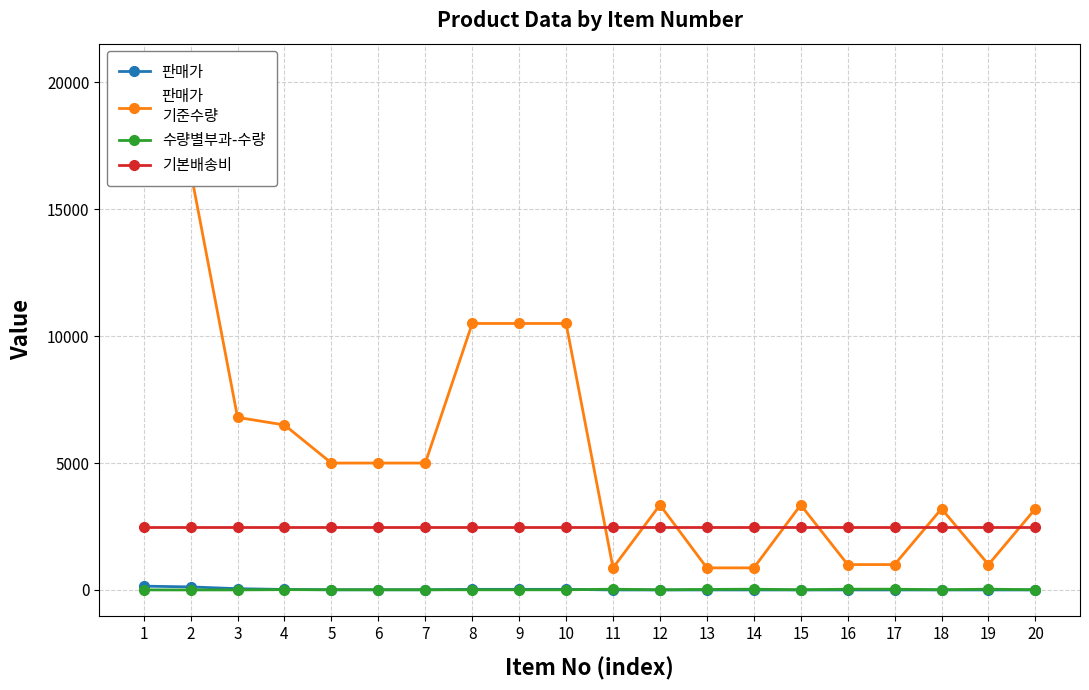

Reading left to right, transcribe all the data shown in this chart.

판매가: 1=150	2=120	3=50	4=20	5=6	6=6	7=6	8=24	9=24	10=24	11=1	12=1	13=1	14=1	15=1	16=1	17=1	18=1	19=1	20=1
판매가
기준수량: 1=20500	2=16500	3=6800	4=6500	5=5000	6=5000	7=5000	8=10500	9=10500	10=10500	11=870	12=3350	13=870	14=870	15=3350	16=1000	17=1000	18=3200	19=1000	20=3200
수량별부과-수량: 1=2	2=1	3=2	4=12	5=8	6=8	7=8	8=6	9=6	10=6	11=30	12=6	13=20	14=30	15=6	16=30	17=30	18=8	19=30	20=8
기본배송비: 1=2500	2=2500	3=2500	4=2500	5=2500	6=2500	7=2500	8=2500	9=2500	10=2500	11=2500	12=2500	13=2500	14=2500	15=2500	16=2500	17=2500	18=2500	19=2500	20=2500